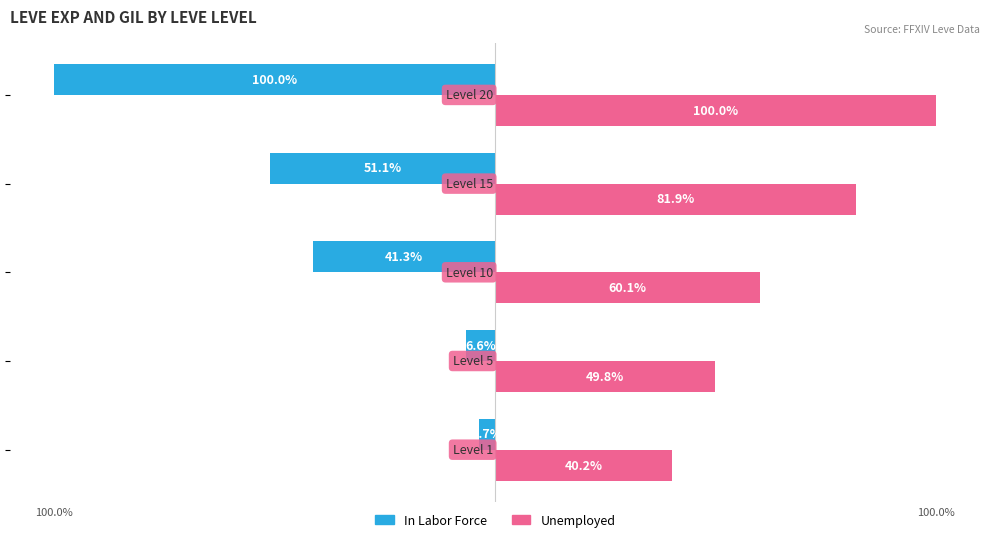

List the series in order of their peak value, lowest first.

In Labor Force, Unemployed